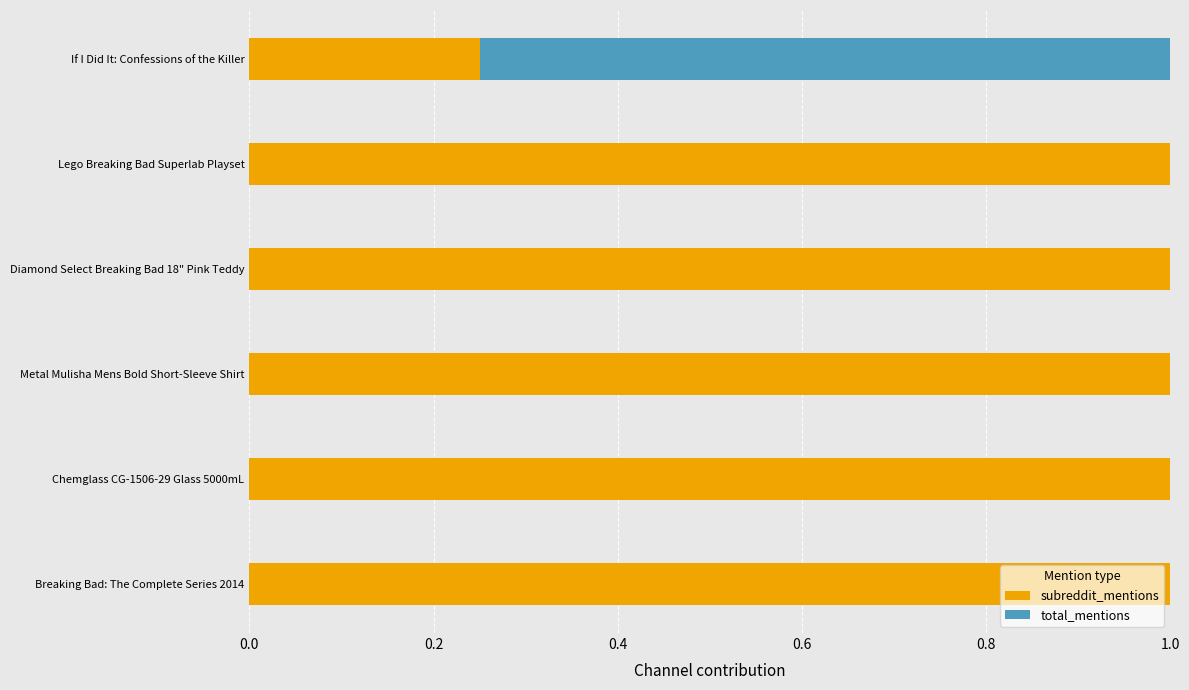

Count the subreddit_mentions values in the range 1 to 2.

5